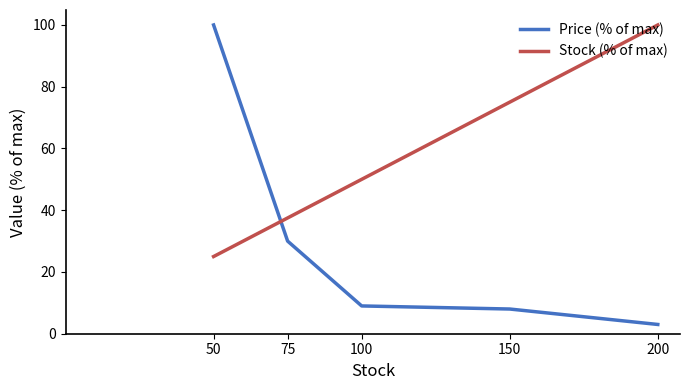

Rank the series by their average value, from lowest to highest.

Price (% of max), Stock (% of max)